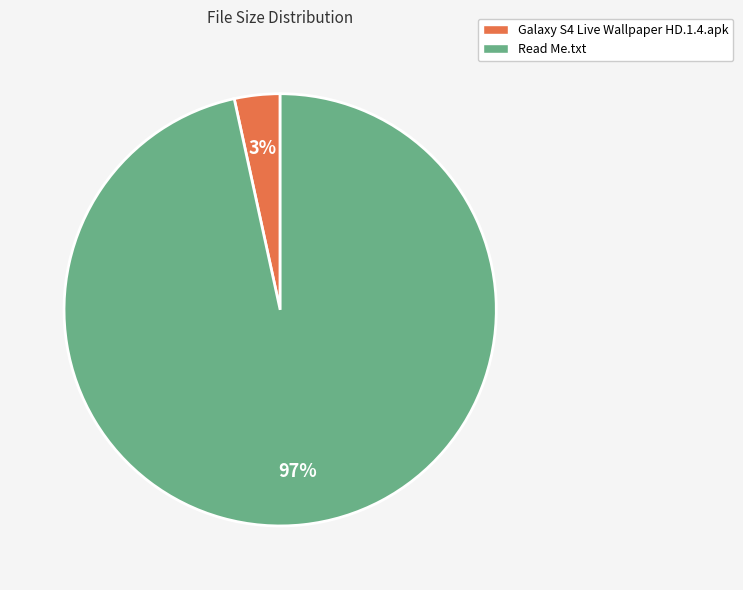

Which has a higher value, Galaxy S4 Live Wallpaper HD.1.4.apk or Read Me.txt?

Read Me.txt